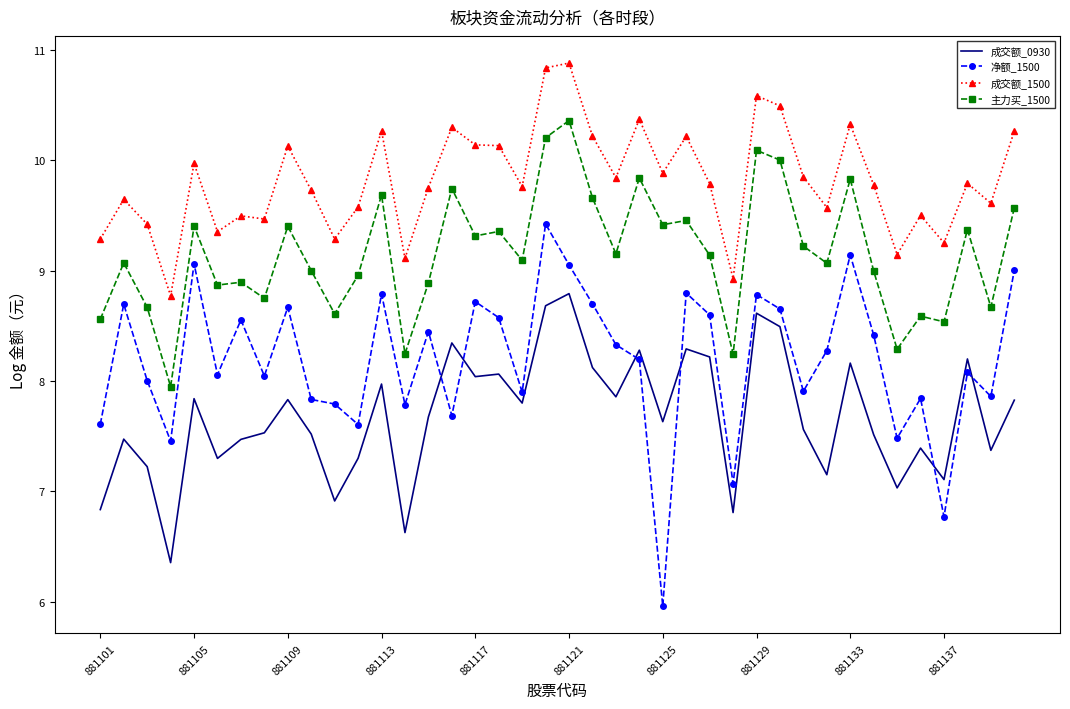

How many lines are shown in the chart?

4